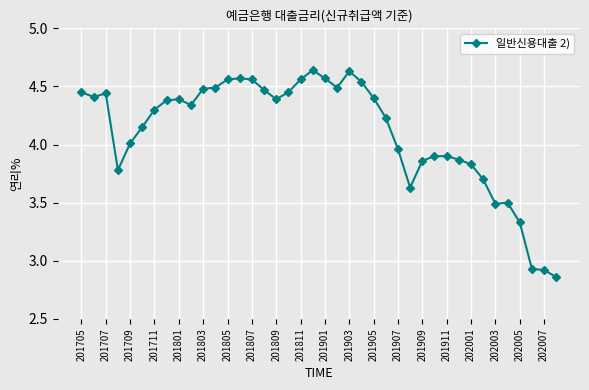

How many data points are less than 4?

15